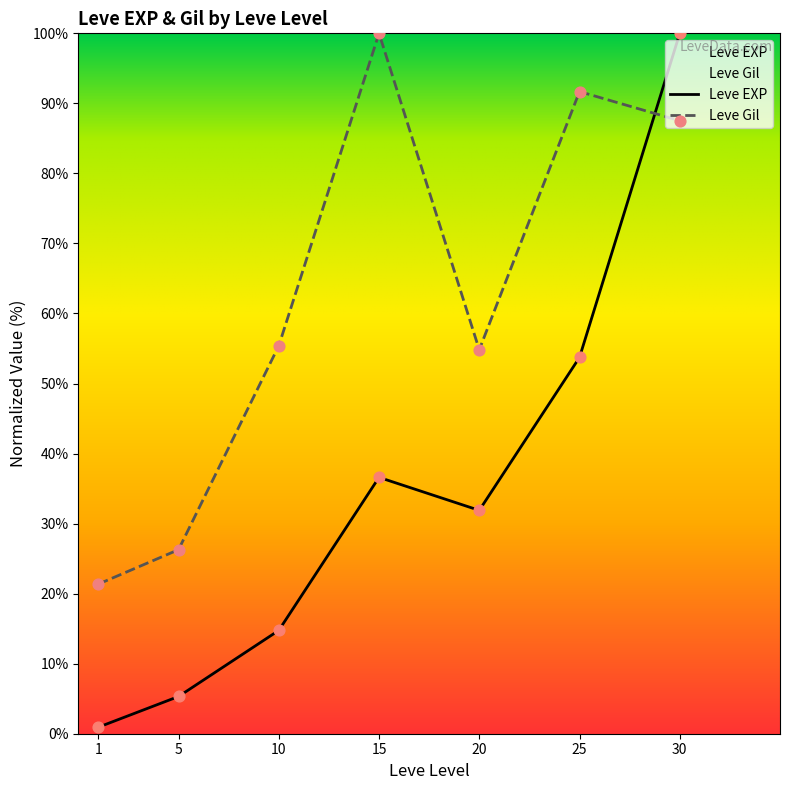

Which series has the largest Y range (max minus min)?

Leve EXP